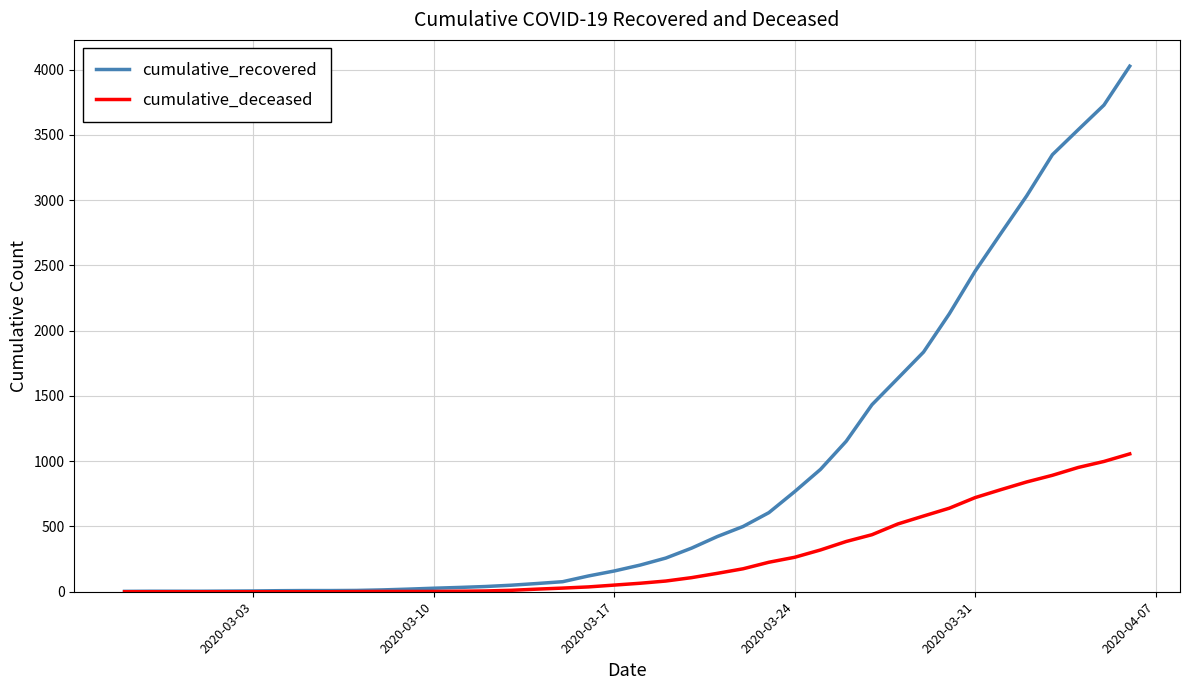

What is the maximum value shown in the chart?

4026